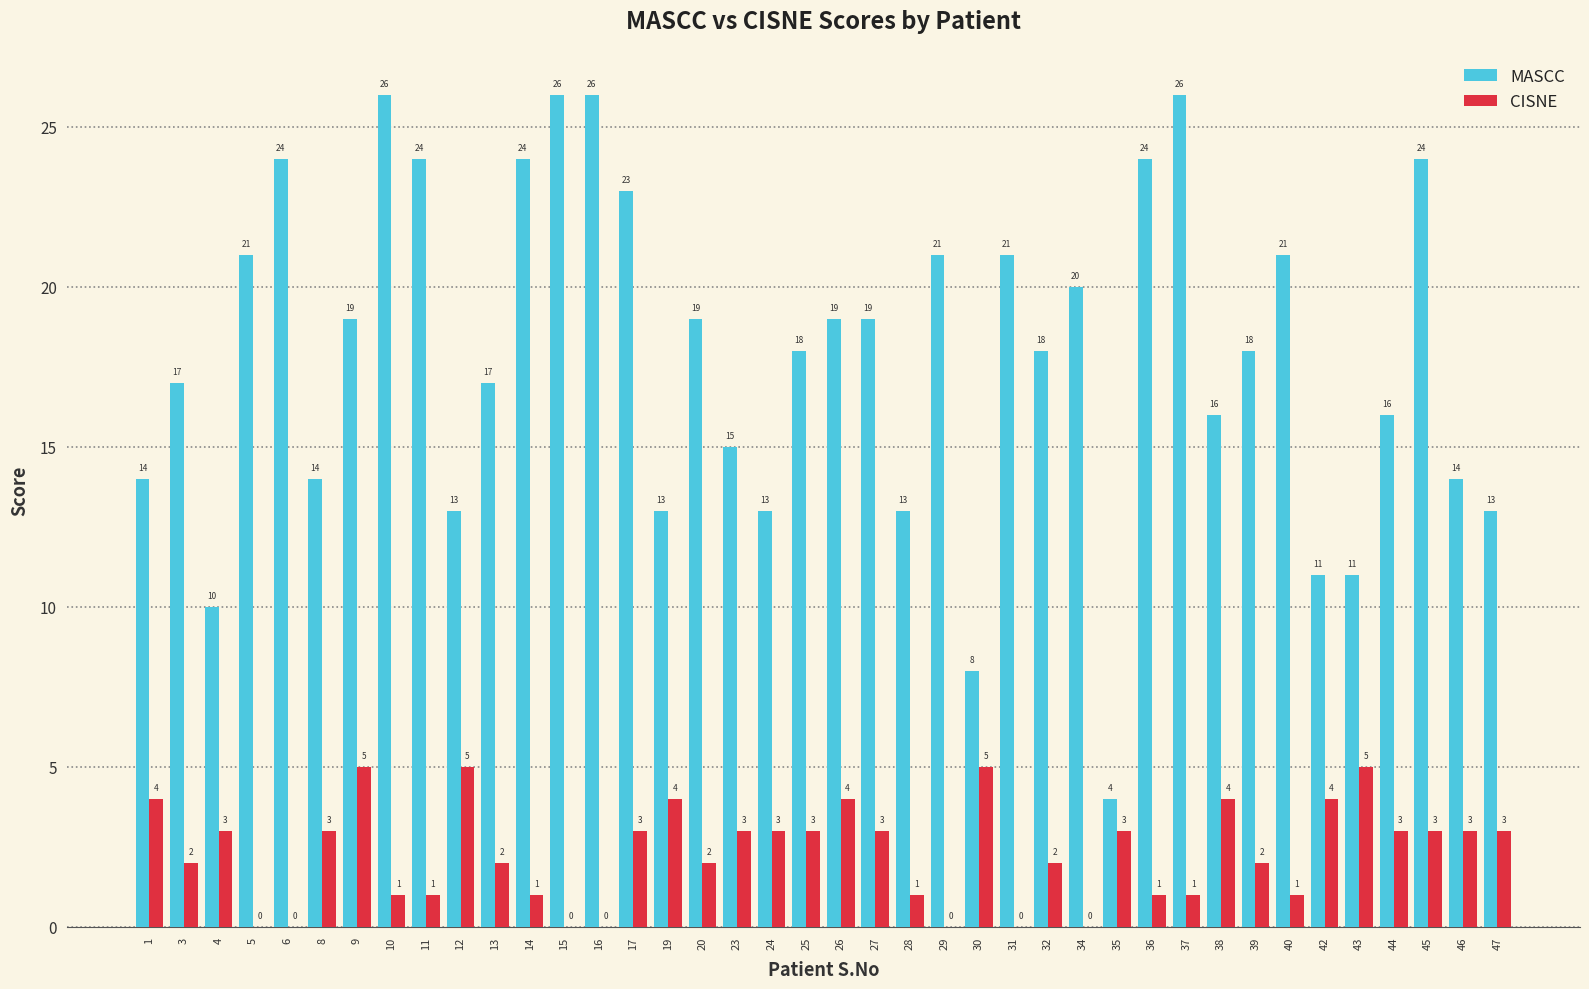

Which series has the largest range (max minus min)?

MASCC